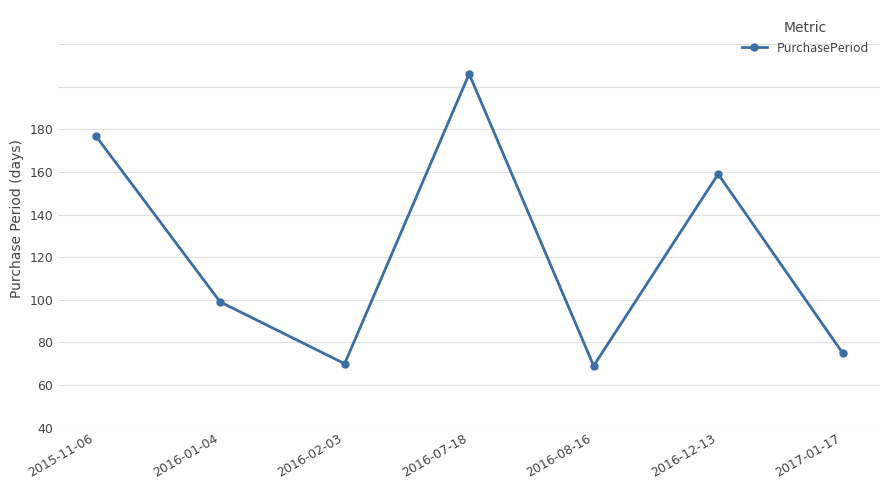

What is the label of the 2nd point from the left?

2016-01-04